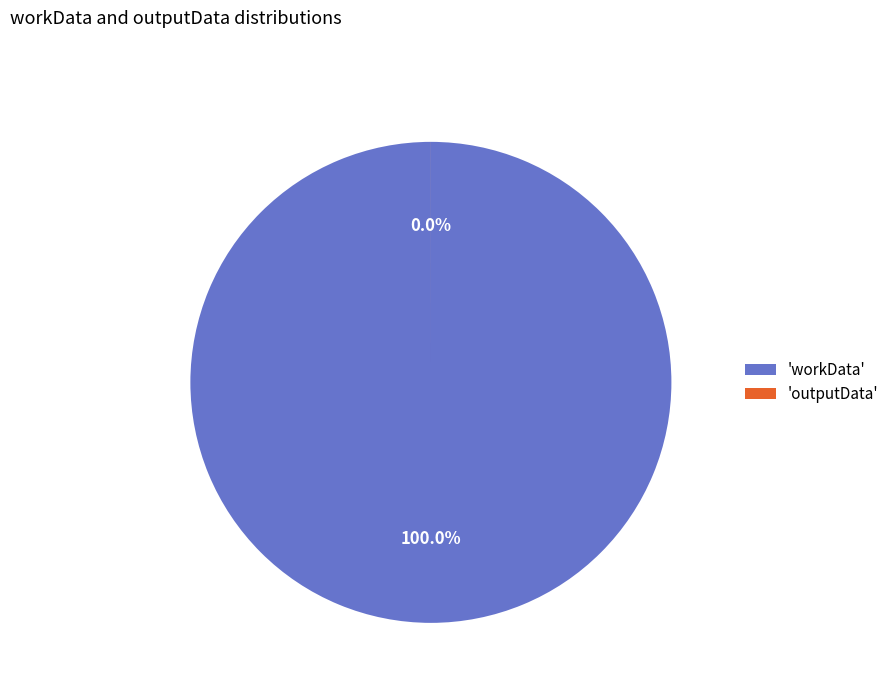

Is there any slice that represents more than half of the pie?

Yes